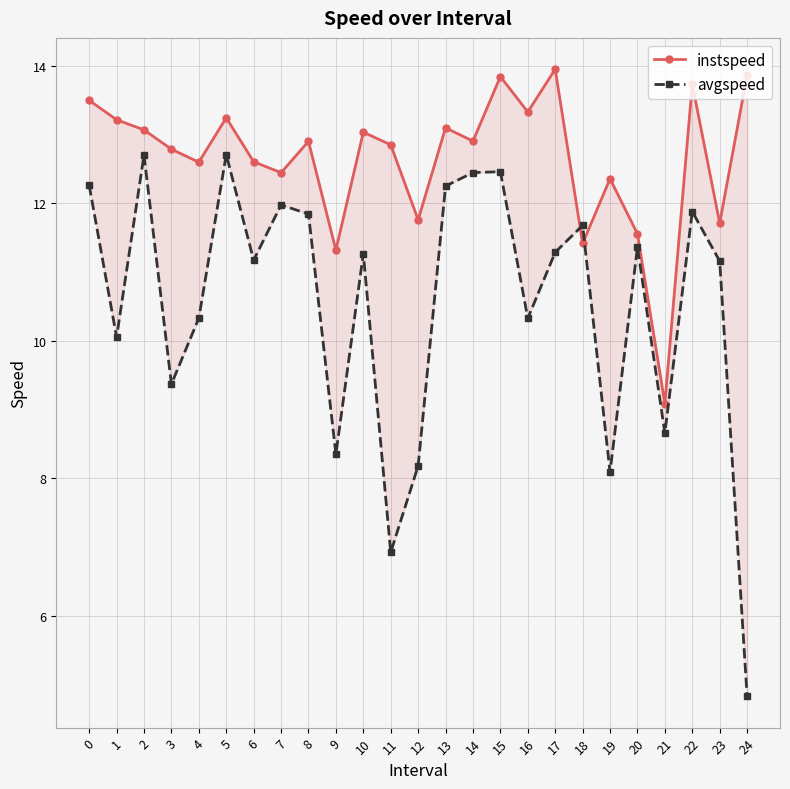

What is the spread (max minus min) of values at 12?

3.6